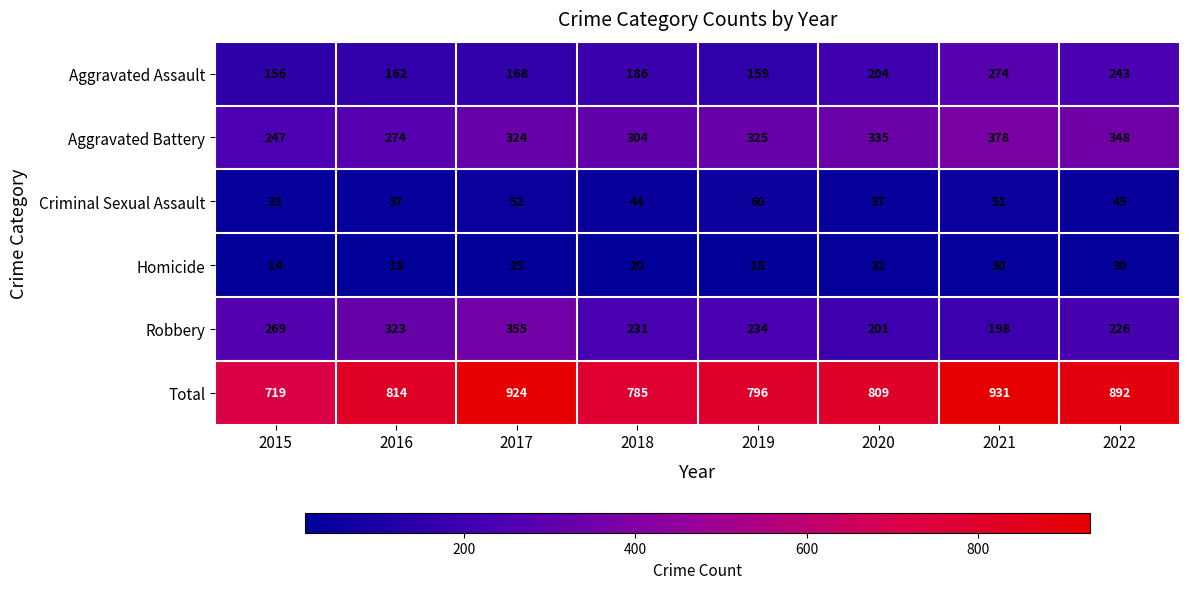

What is the sum of the Robbery values at 2020 and 2021?

399